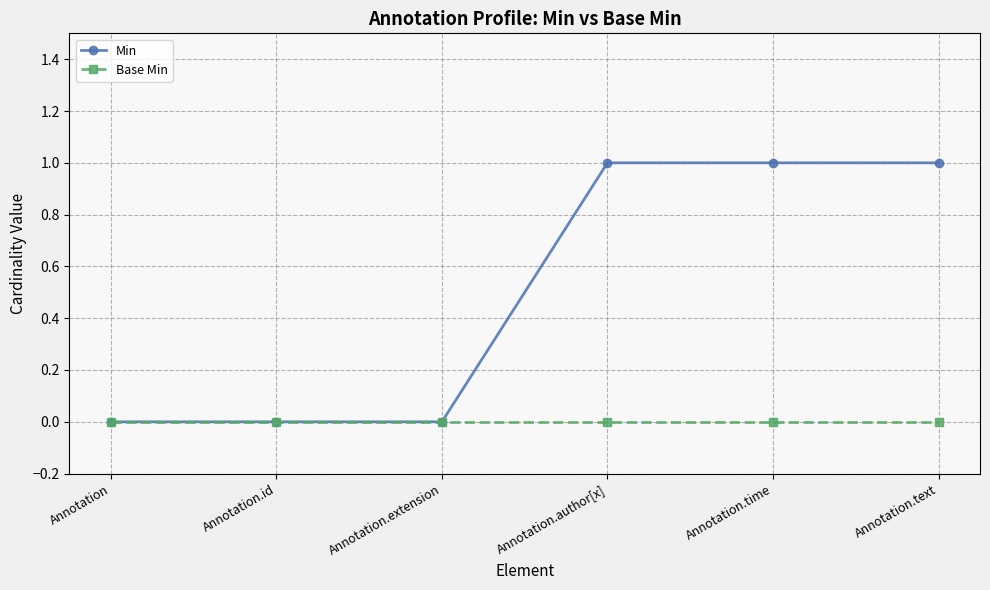

What is the label of the 4th point from the left?

Annotation.author[x]